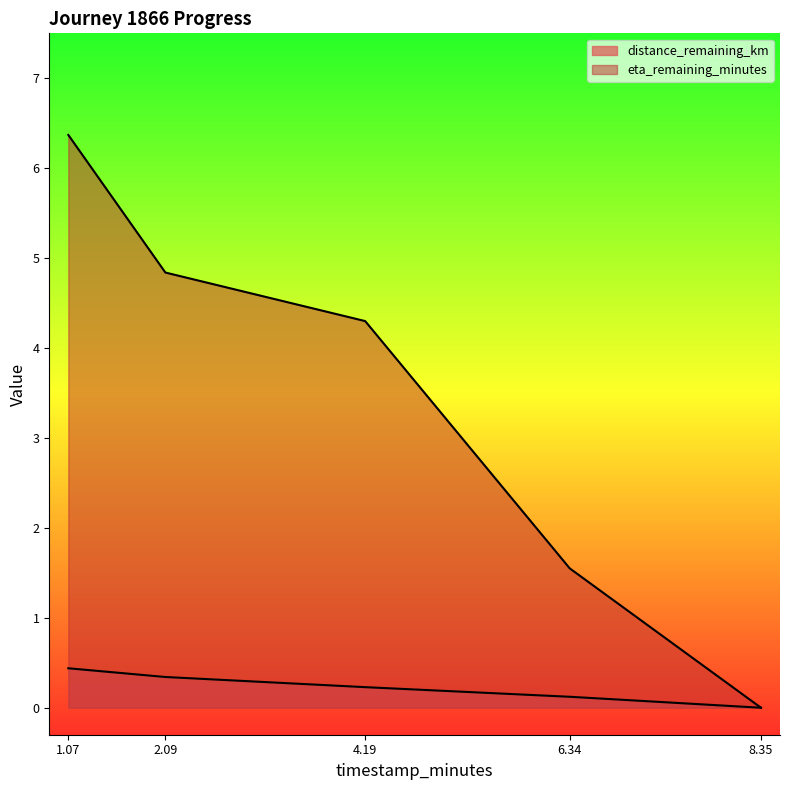

What are all the series names shown in the legend?

distance_remaining_km, eta_remaining_minutes